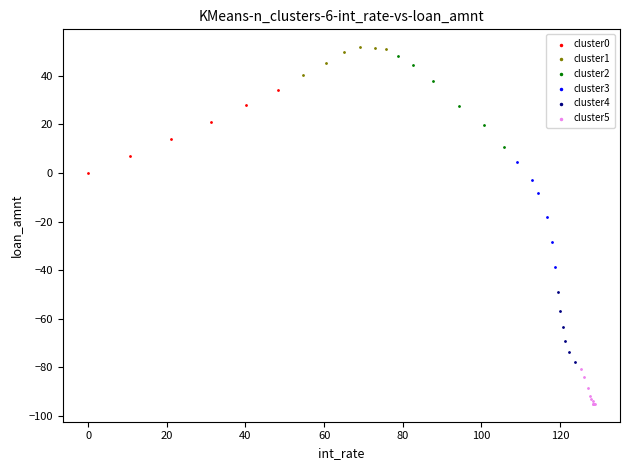

What are all the series names shown in the legend?

cluster0, cluster1, cluster2, cluster3, cluster4, cluster5